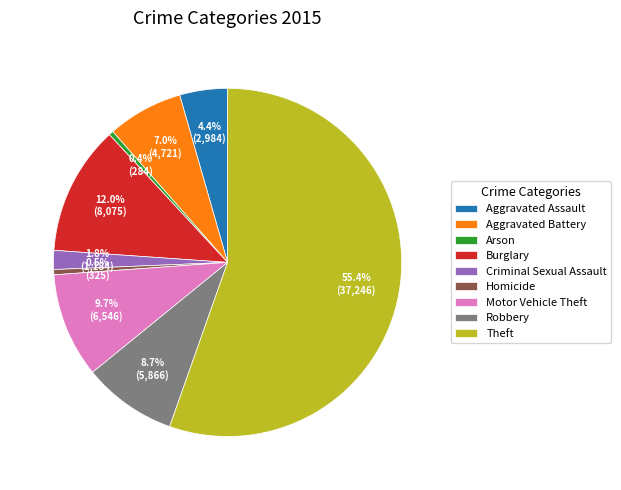

Between Aggravated Battery and Arson, which is larger?

Aggravated Battery